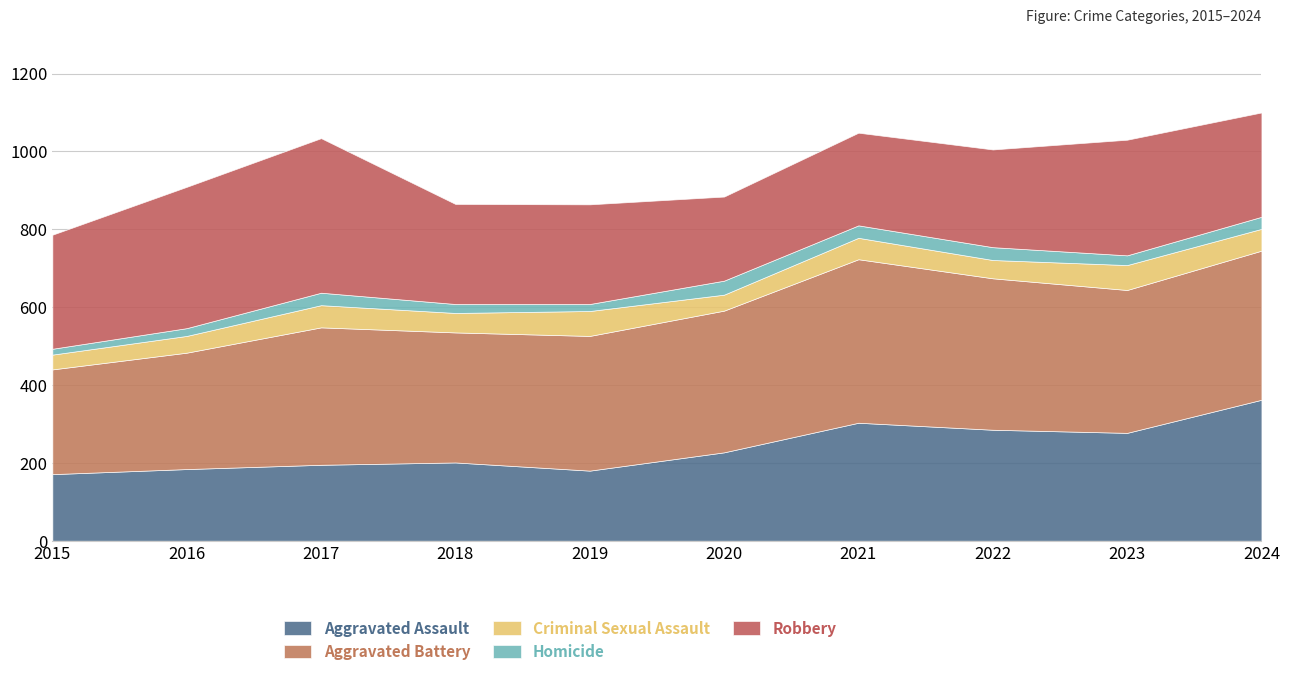

How many interior local valleys does the Aggravated Assault series have?

2